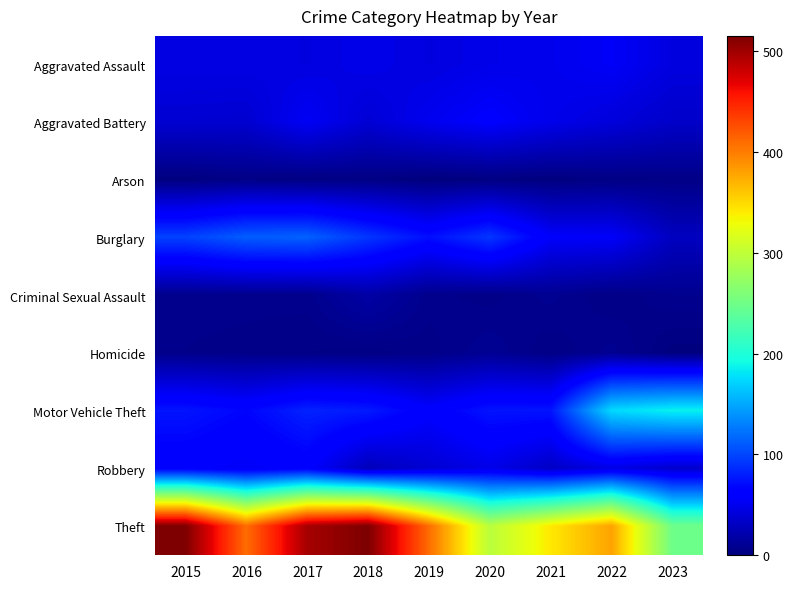

Which series has the largest total across all categories?

Theft